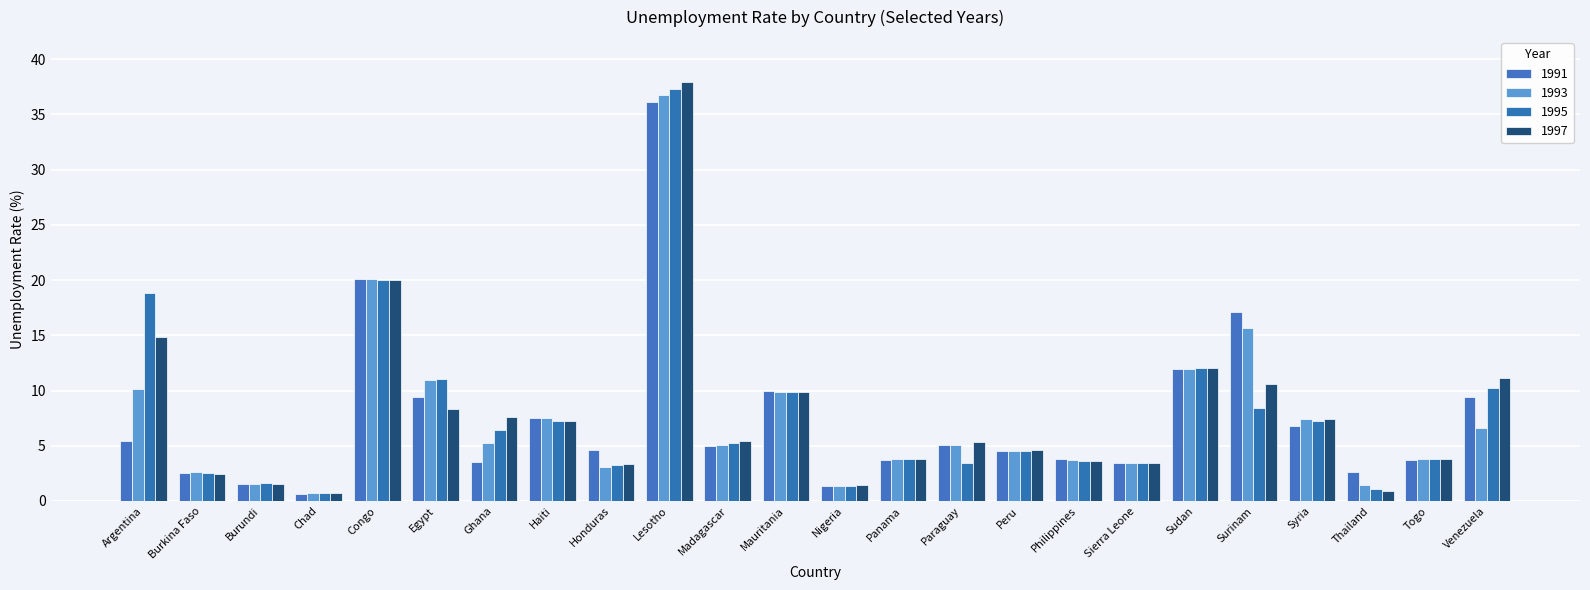

Where is 1993 nearest to the value 18?

Congo